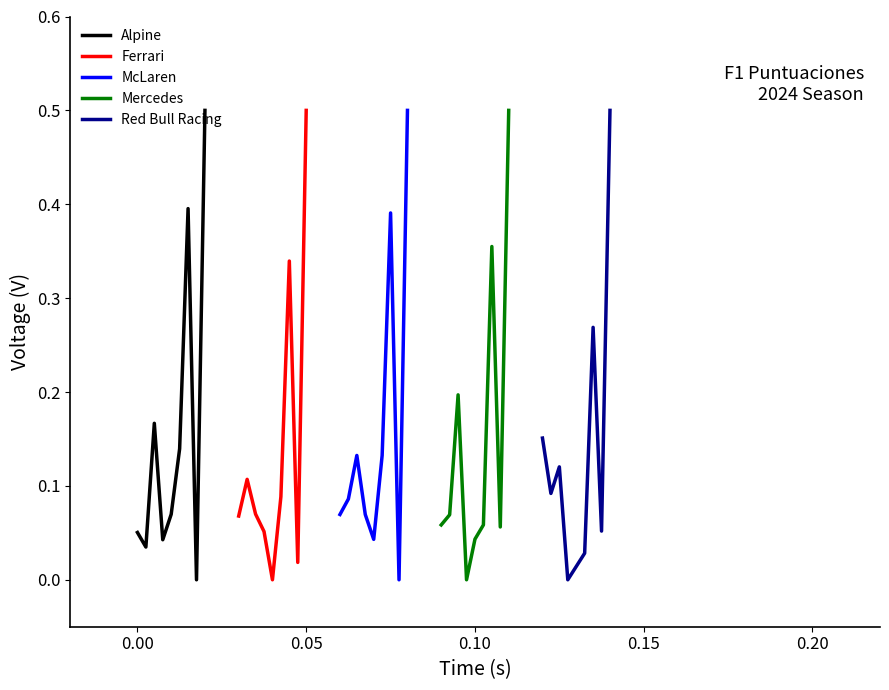

What is the average value of the Ferrari series?

0.1